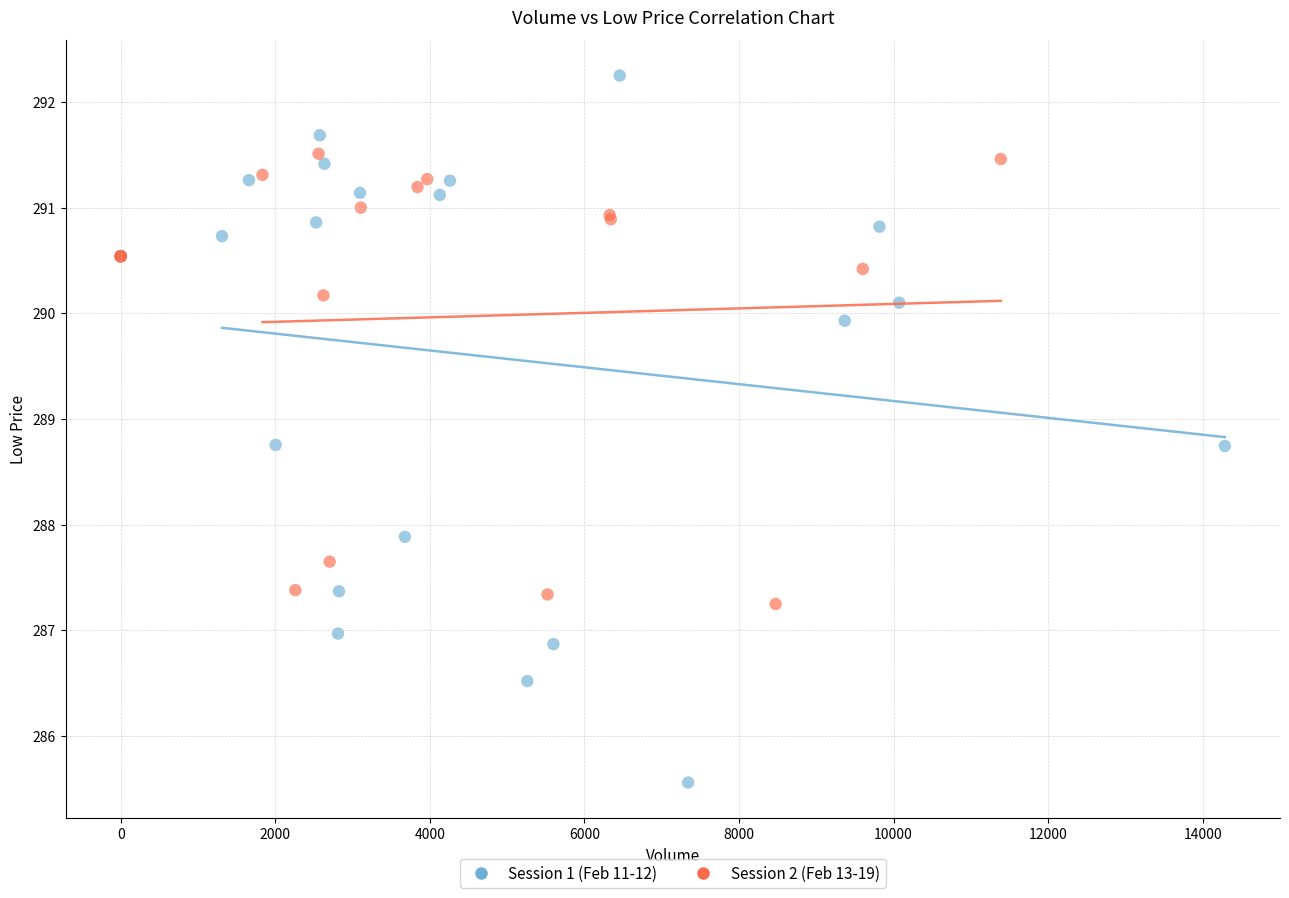

Which series reaches the maximum Y coordinate?

Session 1 (Feb 11-12)